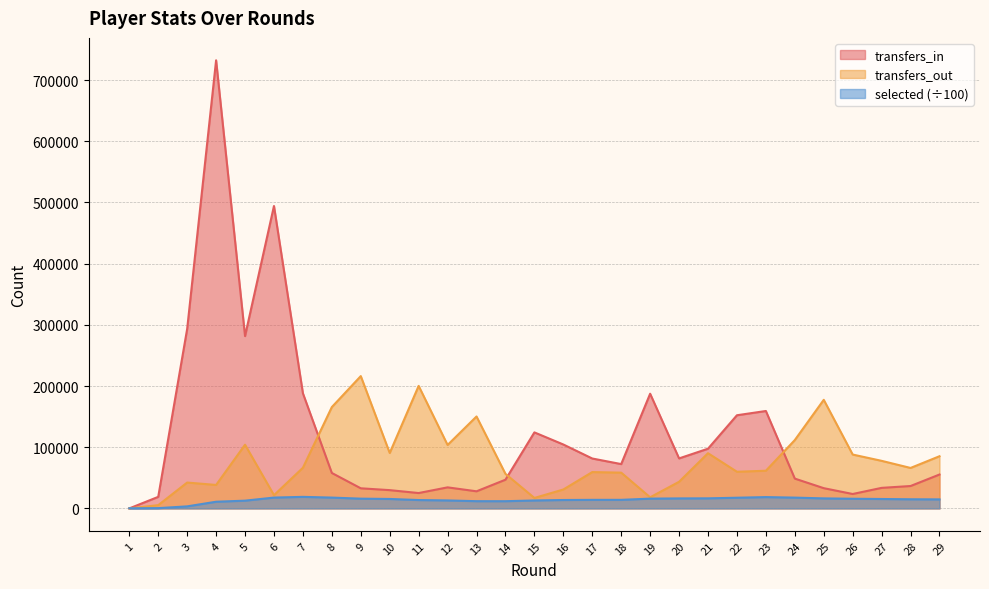

True or false: transfers_out has a value of 133142.0 at 27.

False